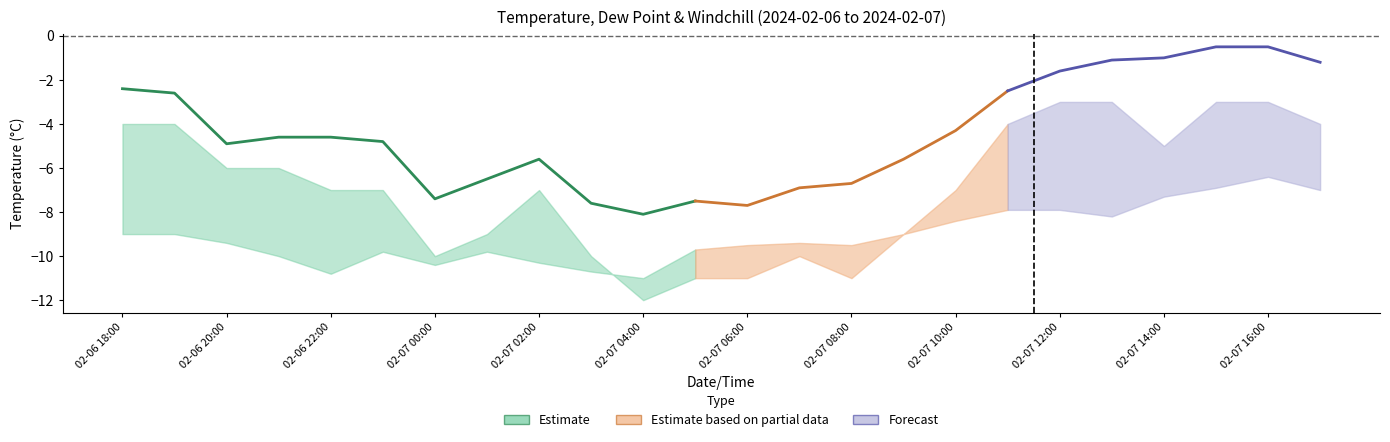

What is the label of the 21st point from the right?

2024-02-06 21:00